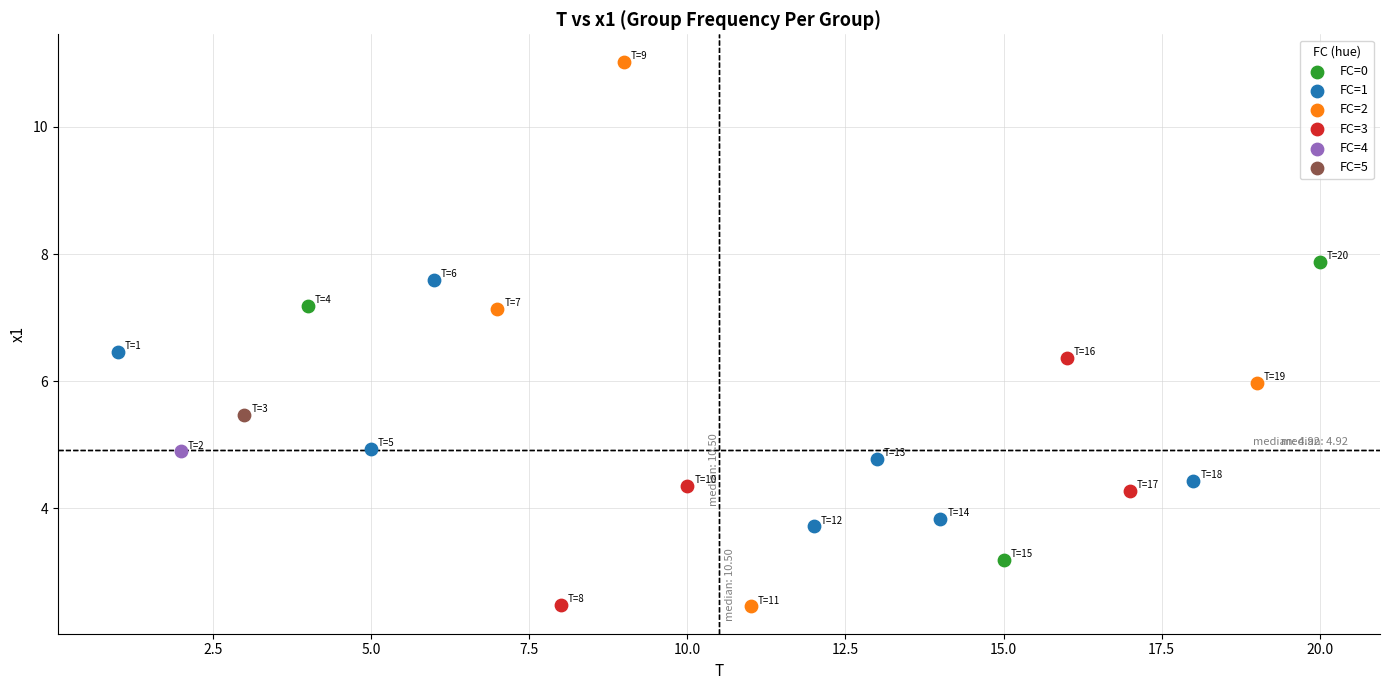

What are all the series names shown in the legend?

FC=0, FC=1, FC=2, FC=3, FC=4, FC=5